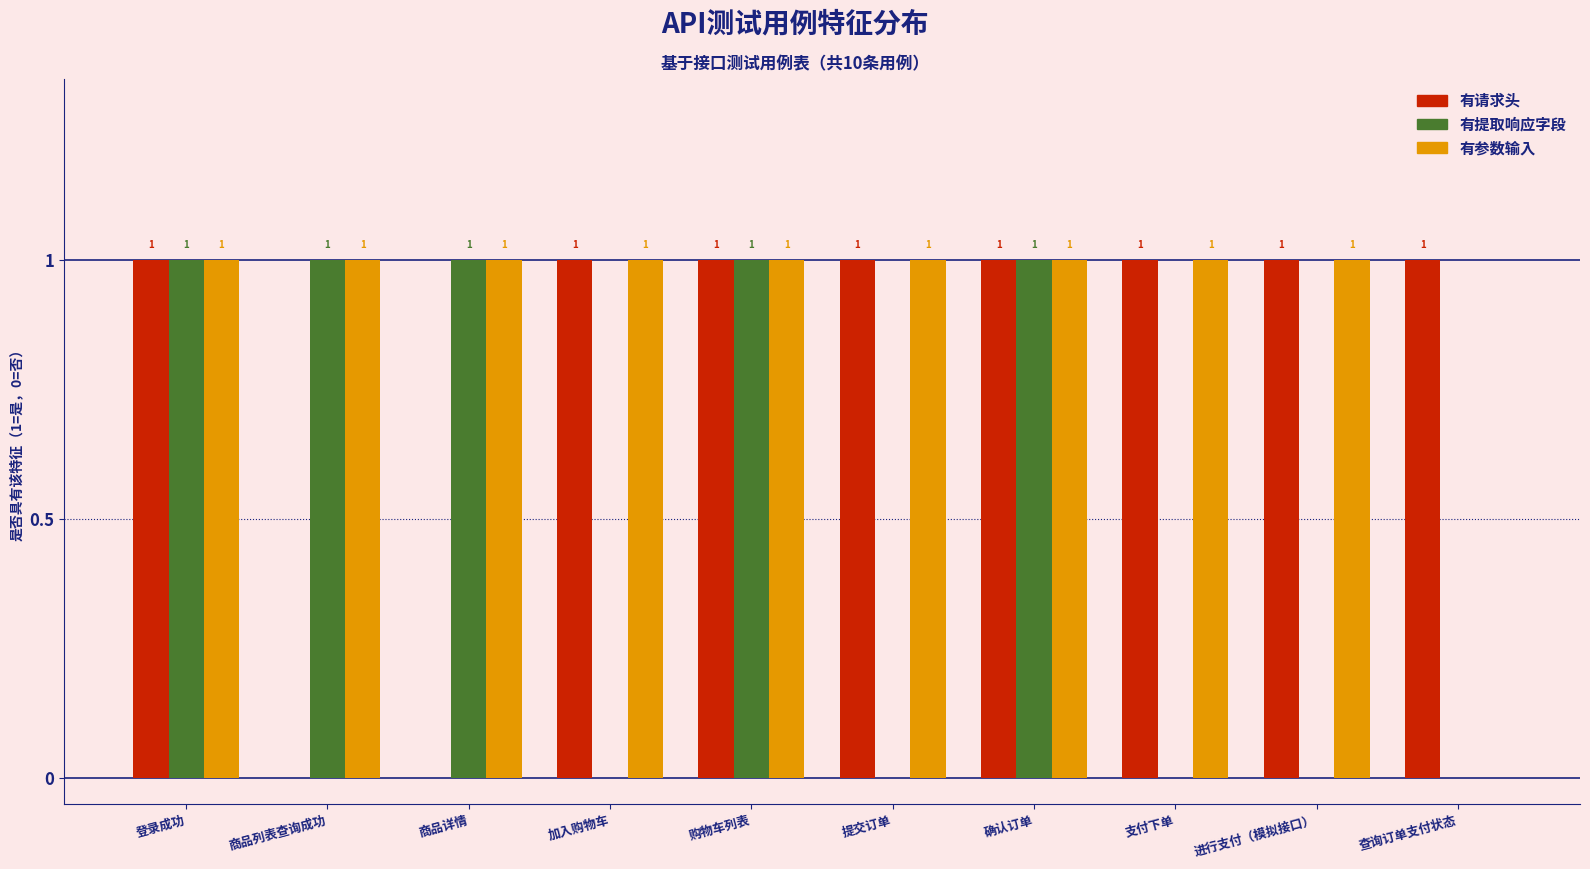

How many 有请求头 values are between 1 and 2?

8